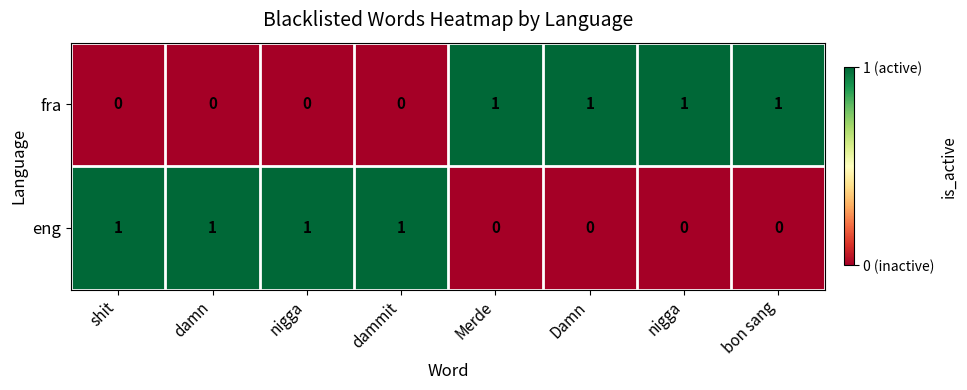

Reading left to right, extract all data points from this chart.

eng: shit=1	damn=1	nigga=1	dammit=1	Merde=0	Damn=0	nigga=0	bon sang=0
fra: shit=0	damn=0	nigga=0	dammit=0	Merde=1	Damn=1	nigga=1	bon sang=1